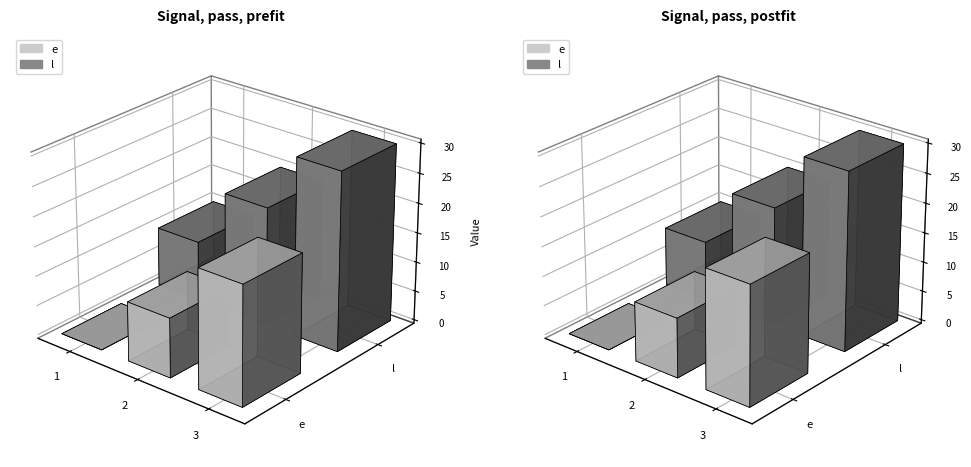

List the series in order of their overall mean, lowest first.

e, l